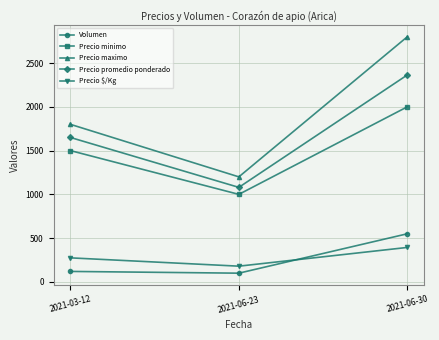

Reading right to left, list all the values displayed in this chart.

Volumen: 2021-06-30=550	2021-06-23=100	2021-03-12=120
Precio minimo: 2021-06-30=2000	2021-06-23=1000	2021-03-12=1500
Precio maximo: 2021-06-30=2800	2021-06-23=1200	2021-03-12=1800
Precio promedio ponderado: 2021-06-30=2364	2021-06-23=1080	2021-03-12=1650
Precio $/Kg: 2021-06-30=394	2021-06-23=180	2021-03-12=275